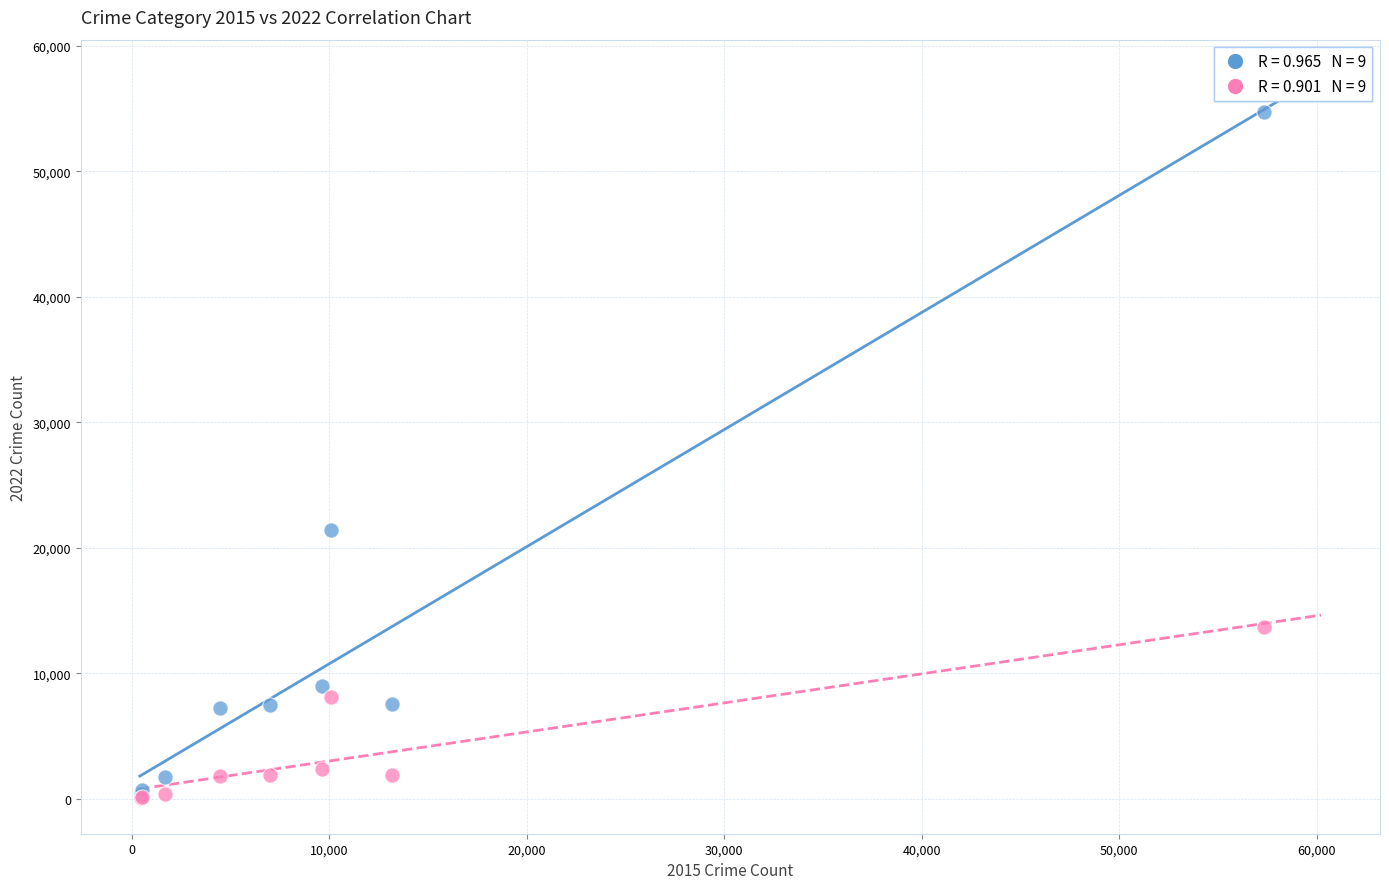

Across all series, what Y value is closest to 27423?

21432